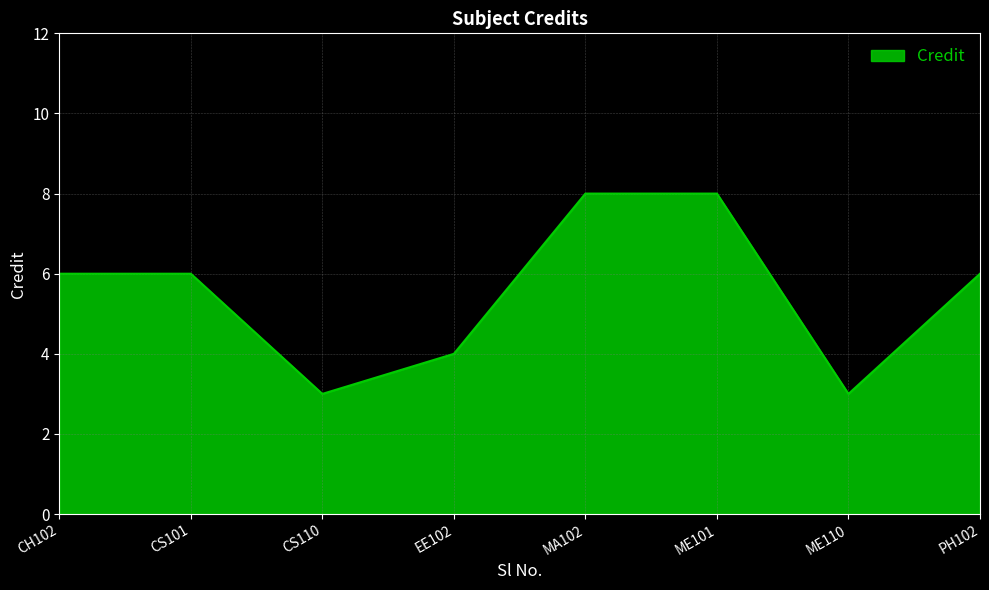

What position from the left is EE102?

4